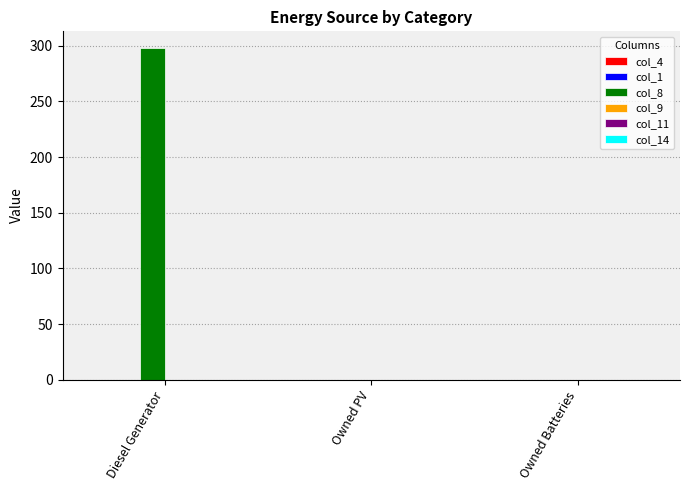

Which has a higher value, Diesel Generator or Owned Batteries?

Diesel Generator